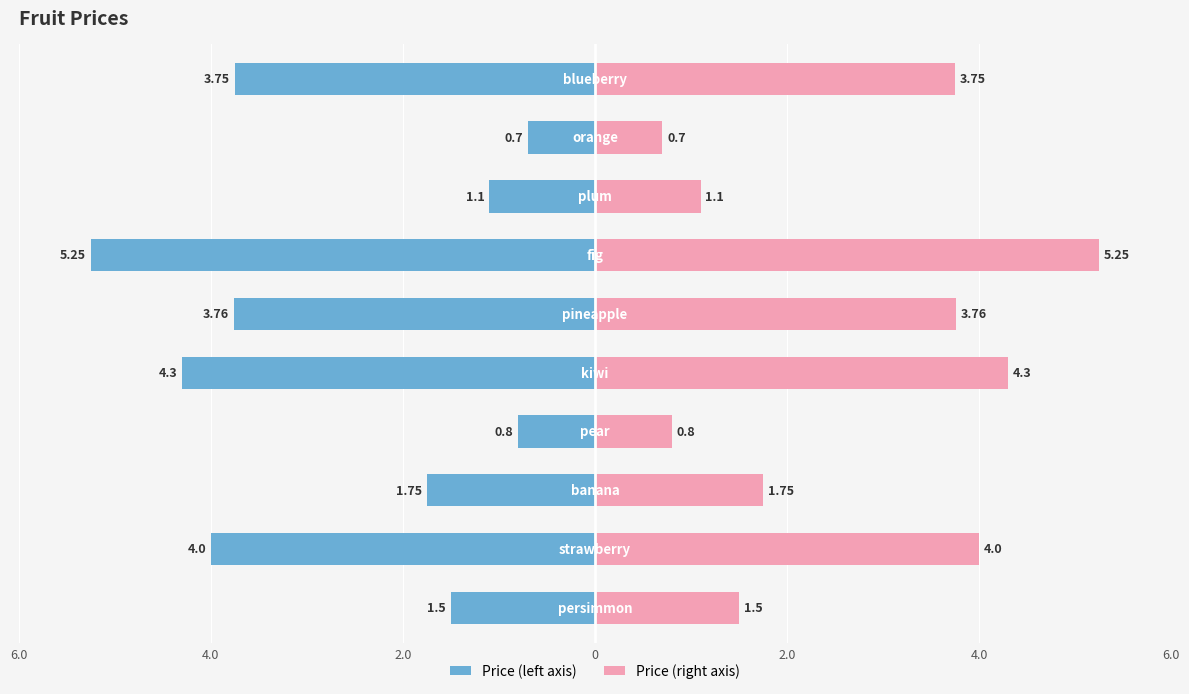

How many bars are there in each group?

2